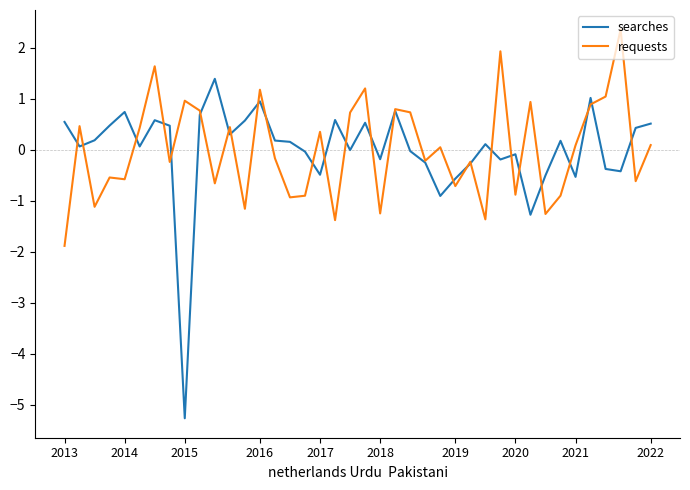

What is the maximum value shown in the chart?

2.4